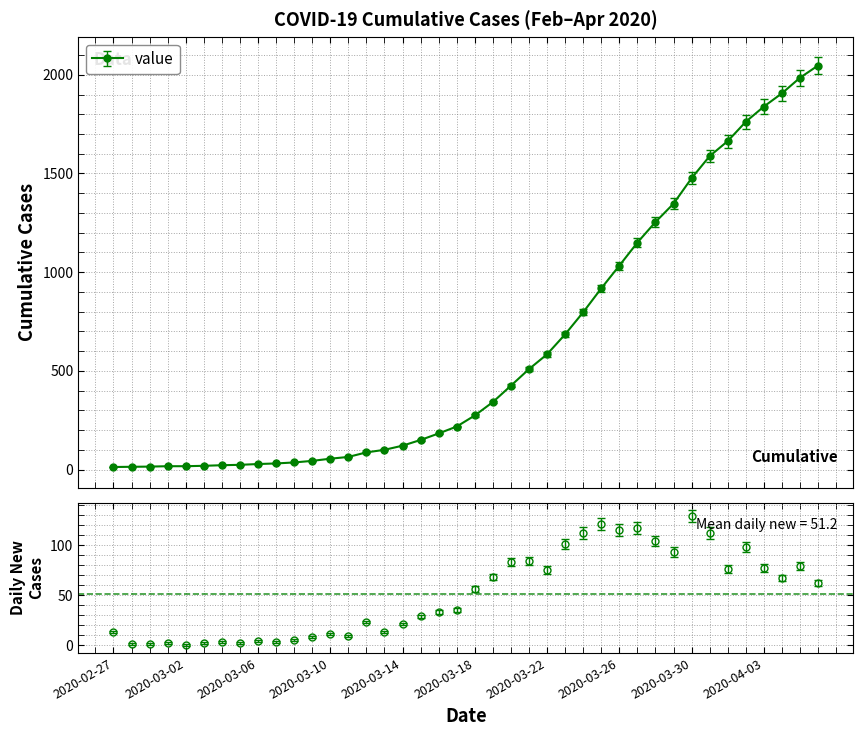

List the labels in order of value, largest first.

2020-04-06, 2020-04-05, 2020-04-04, 2020-04-03, 2020-04-02, 2020-04-01, 2020-03-31, 2020-03-30, 2020-03-29, 2020-03-28, 2020-03-27, 2020-03-26, 2020-03-25, 2020-03-24, 2020-03-23, 2020-03-22, 2020-03-21, 2020-03-20, 2020-03-19, 2020-03-18, 2020-03-17, 2020-03-16, 2020-03-15, 2020-03-14, 2020-03-13, 2020-03-12, 2020-03-11, 2020-03-10, 2020-03-09, 2020-03-08, 2020-03-07, 2020-03-06, 2020-03-05, 2020-03-04, 2020-03-03, 2020-03-01, 2020-03-02, 2020-02-29, 2020-02-28, 2020-02-27